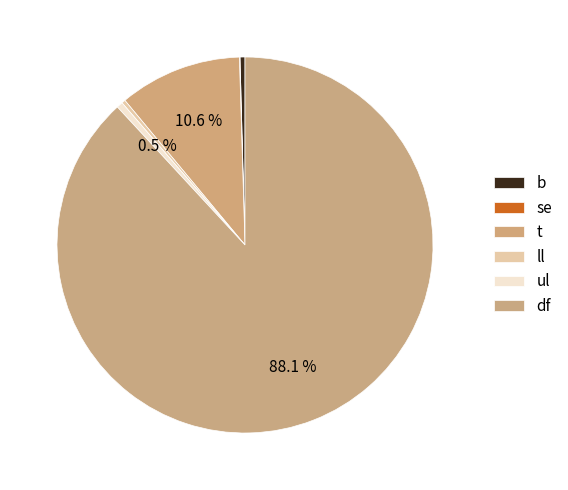

The ll slice represents 0% of the pie. True or false?

True